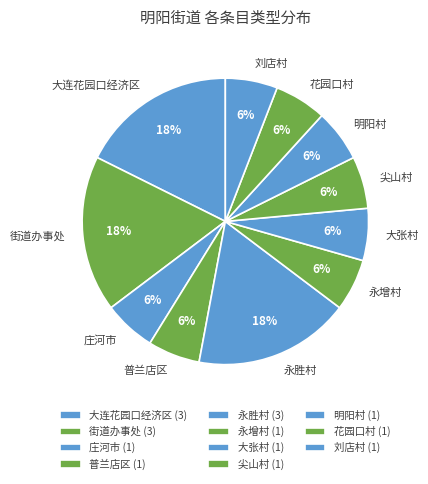

Is it true that 刘店村 is 16% of the pie?

False